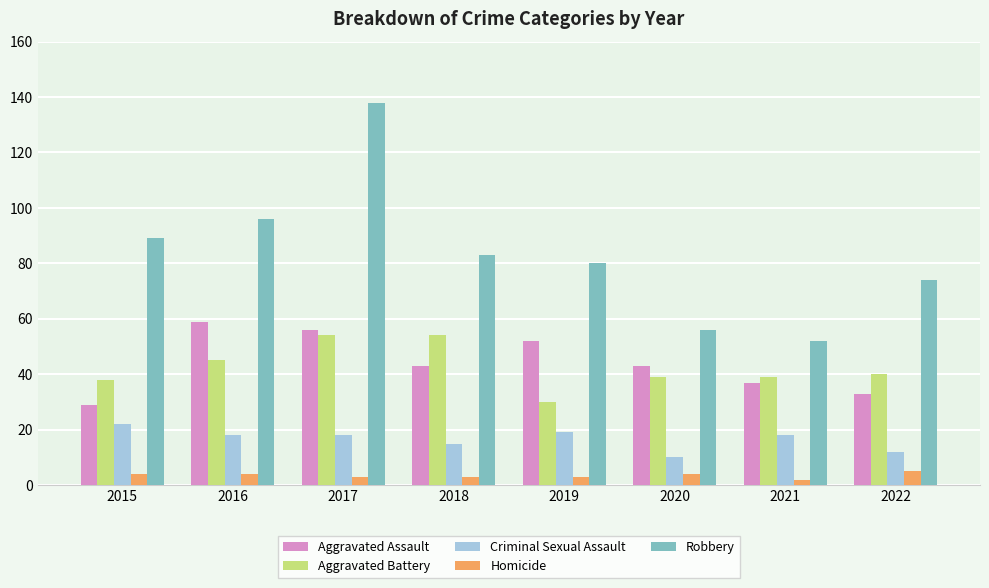

The Aggravated Battery series shows 12 at 2015. True or false?

False